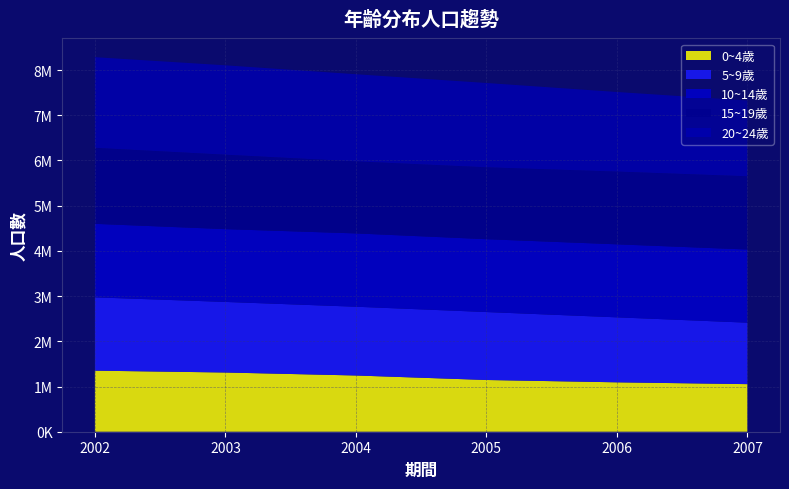

Reading left to right, extract all data points from this chart.

0~4歲: 2002=1350829	2003=1309903	2004=1243939	2005=1144355	2006=1092942	2007=1052585
5~9歲: 2002=1621378	2003=1561046	2004=1521015	2005=1502936	2006=1437160	2007=1359780
10~14歲: 2002=1626685	2003=1610671	2004=1622128	2005=1611758	2006=1615529	2007=1618280
15~19歲: 2002=1681126	2003=1646048	2004=1592665	2005=1590254	2006=1608668	2007=1620326
20~24歲: 2002=2004871	2003=1977231	2004=1928089	2005=1864520	2006=1760487	2007=1675596